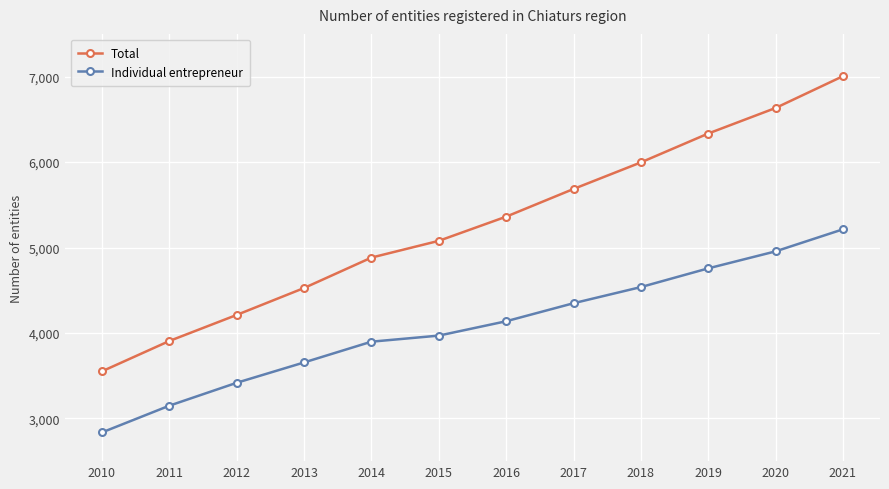

The value of Individual entrepreneur at 2021 is 5213. True or false?

True